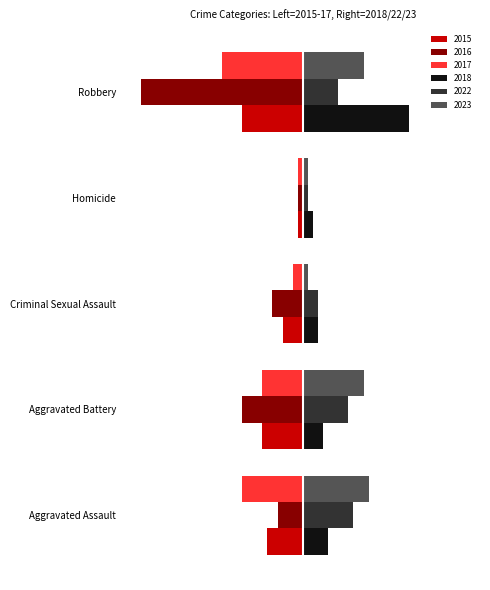

What are all the series names shown in the legend?

2015, 2016, 2017, 2018, 2022, 2023